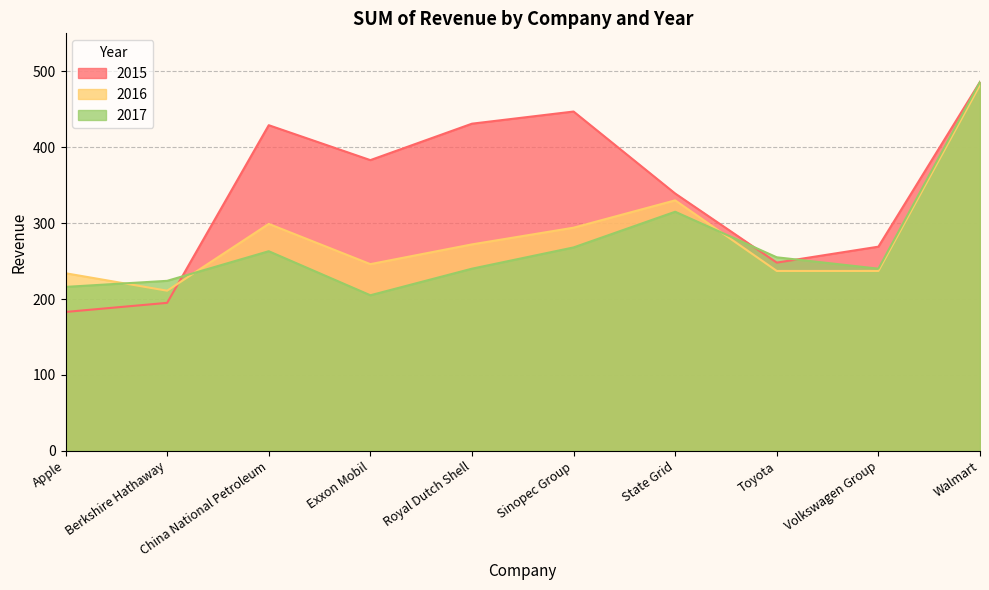

How many data points in 2017 are above 255?

4